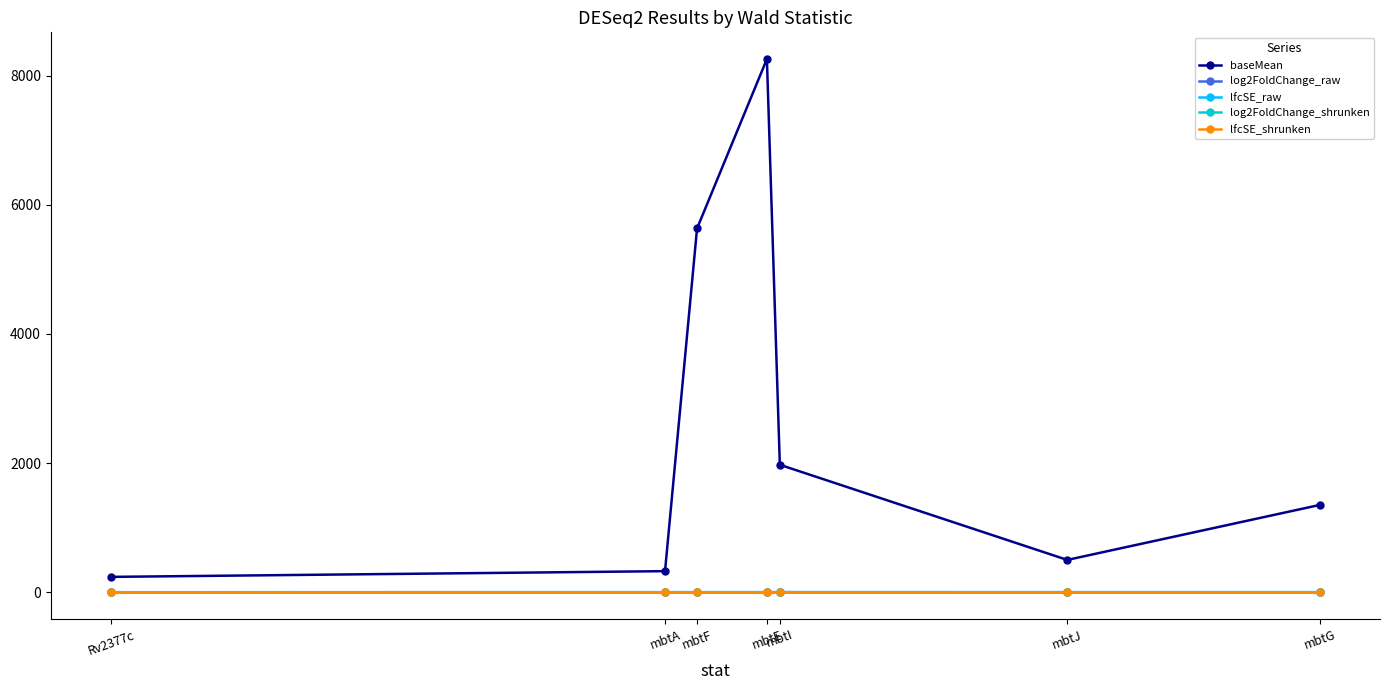

At which category does the chart reach its minimum across all series?

mbtG